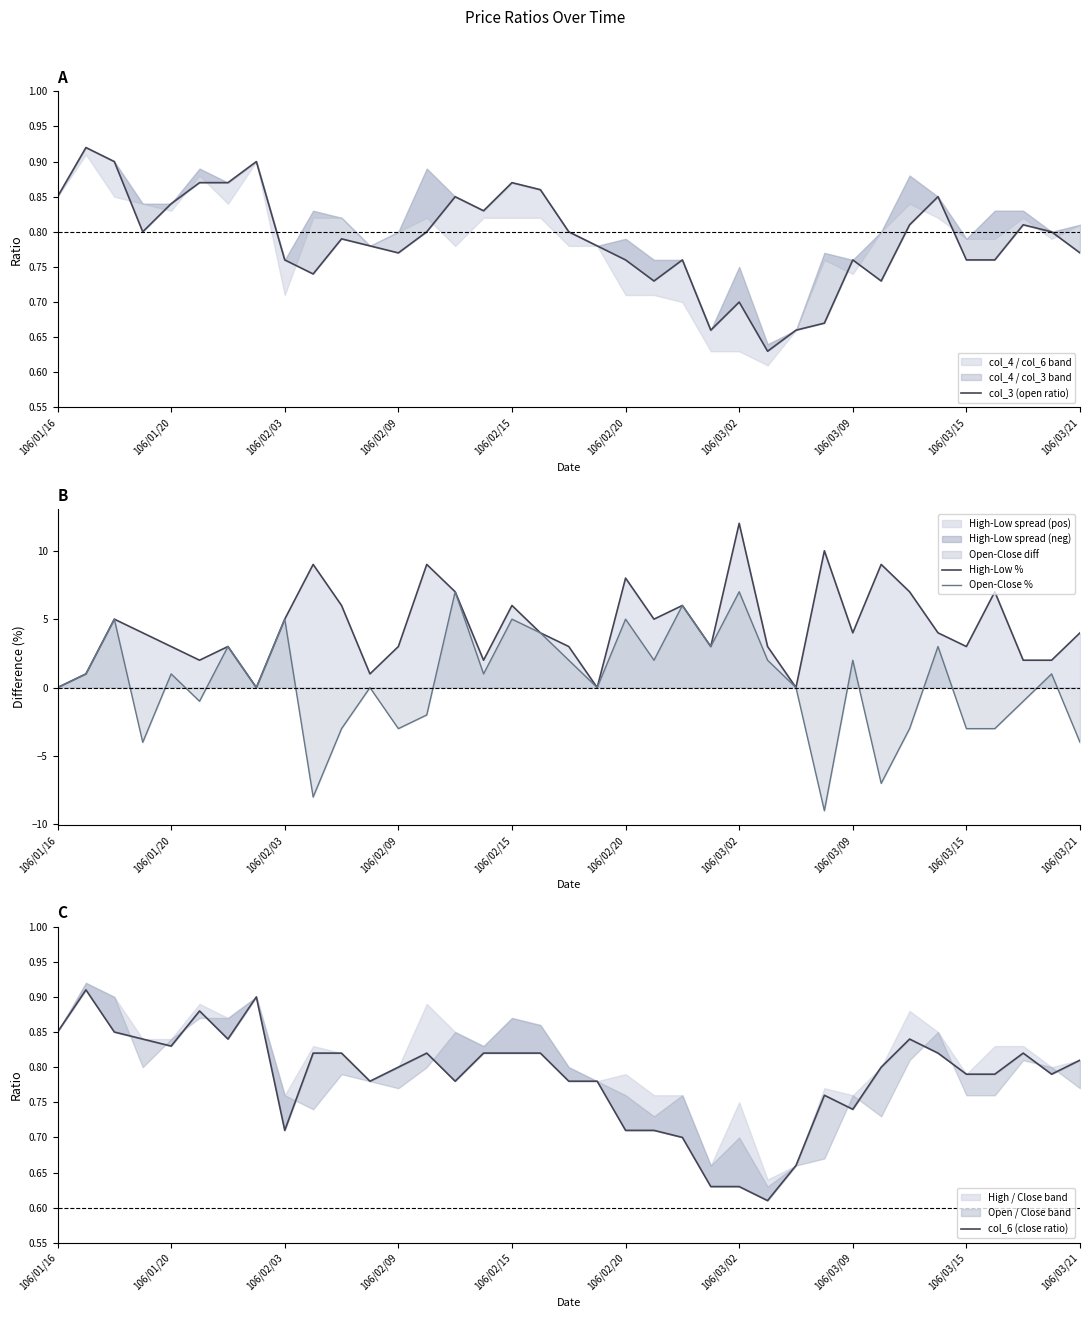

True or false: Open-Close % has a value of 7.0 at 106/03/02.

True